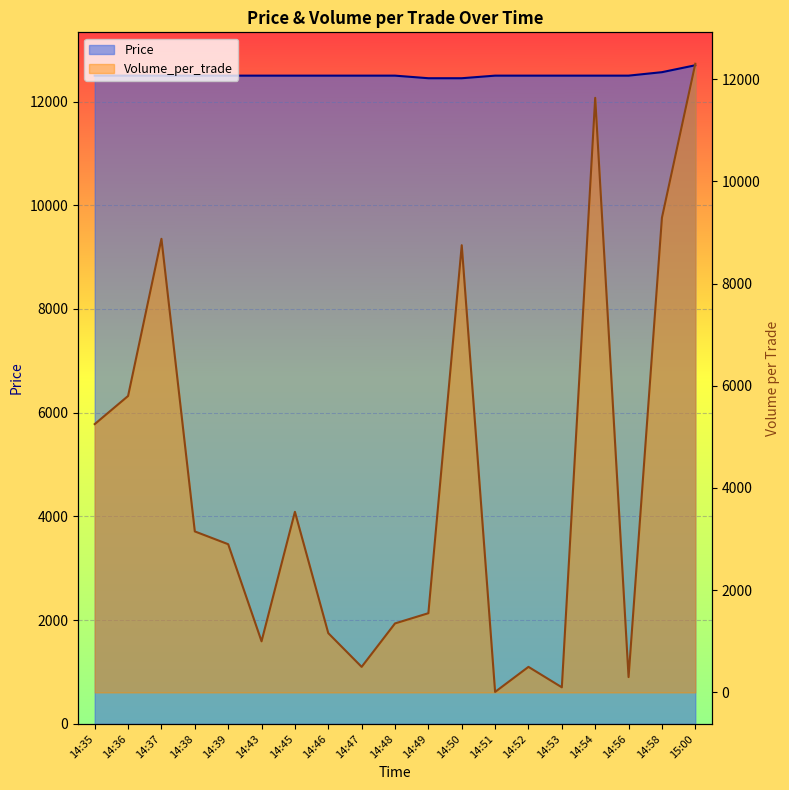

Reading right to left, extract all data points from this chart.

Price: 15:00=12700.0	14:58=12566.7	14:56=12500.0	14:54=12500.0	14:53=12500.0	14:52=12500.0	14:51=12500.0	14:50=12450.0	14:49=12450.0	14:48=12500.0	14:47=12500.0	14:46=12500.0	14:45=12500.0	14:43=12500.0	14:39=12500.0	14:38=12500.0	14:37=12500.0	14:36=12500.0	14:35=12500.0
Volume_per_trade: 15:00=12300.0	14:58=9287.0	14:56=300.0	14:54=11633.3	14:53=100.0	14:52=500.0	14:51=10.0	14:50=8750.0	14:49=1550.0	14:48=1350.0	14:47=500.0	14:46=1160.0	14:45=3533.3	14:43=1000.0	14:39=2900.0	14:38=3150.0	14:37=8875.0	14:36=5800.0	14:35=5250.0